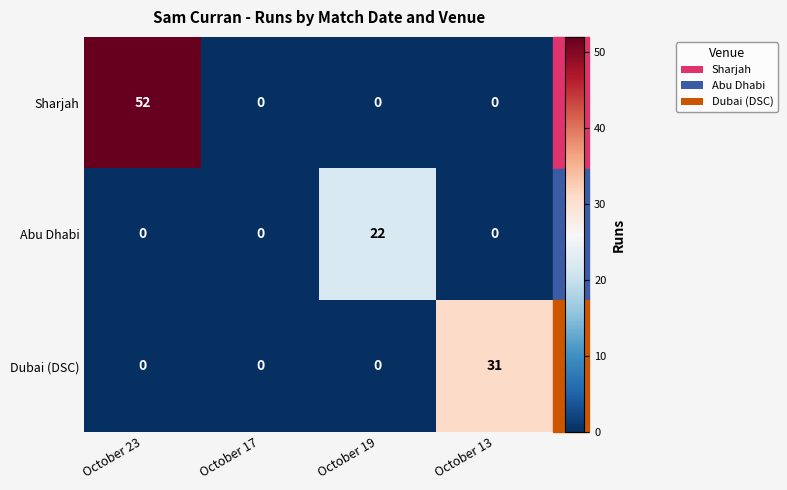

List the series in order of their peak value, lowest first.

Abu Dhabi, Dubai (DSC), Sharjah